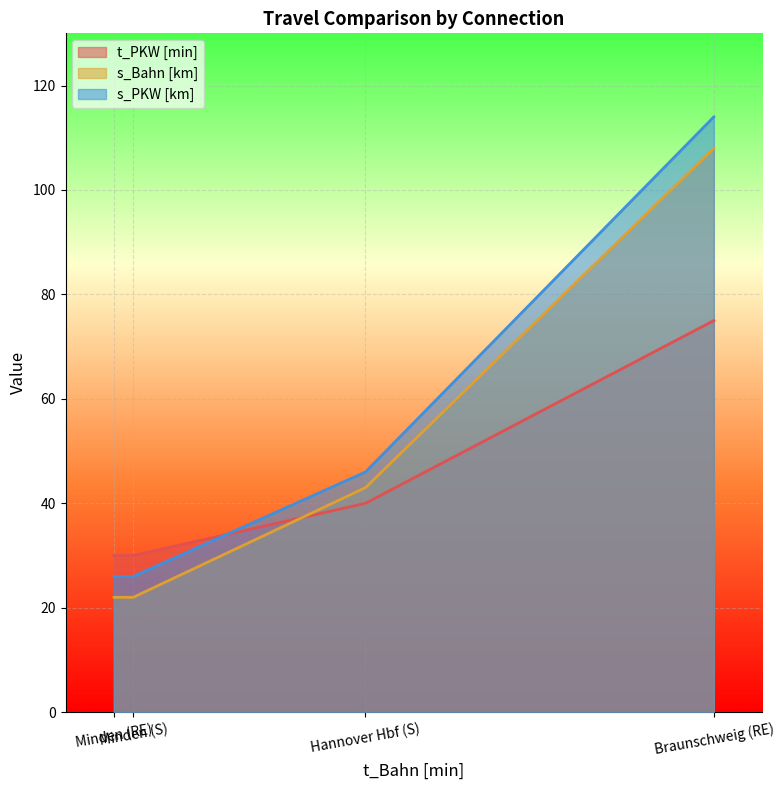

Which has a higher value, Braunschweig (RE) or Hannover Hbf (S)?

Braunschweig (RE)